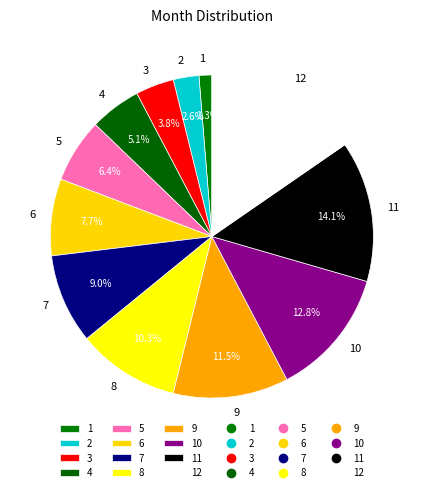

What percentage do 11 and 12 together represent?

29.5%